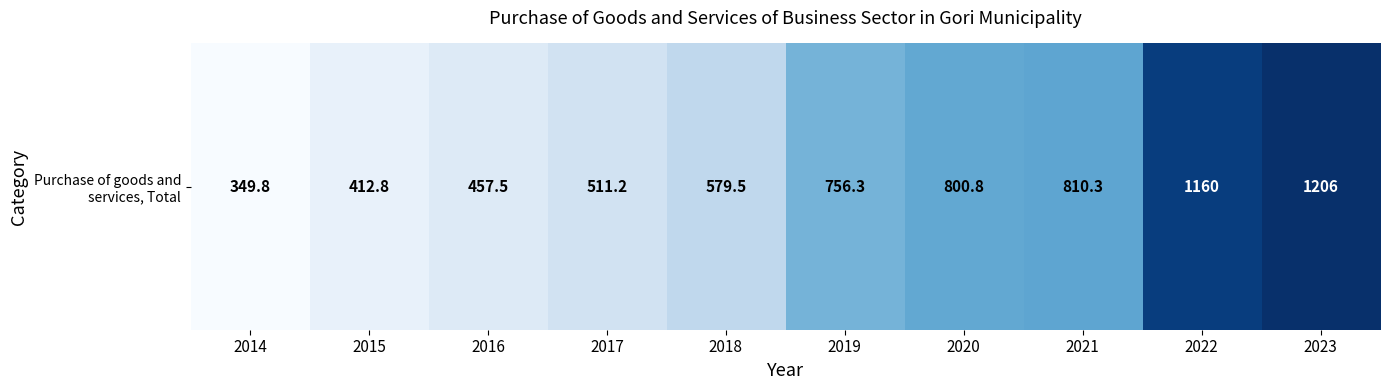

List the labels in order of value, smallest first.

2014, 2015, 2016, 2017, 2018, 2019, 2020, 2021, 2022, 2023